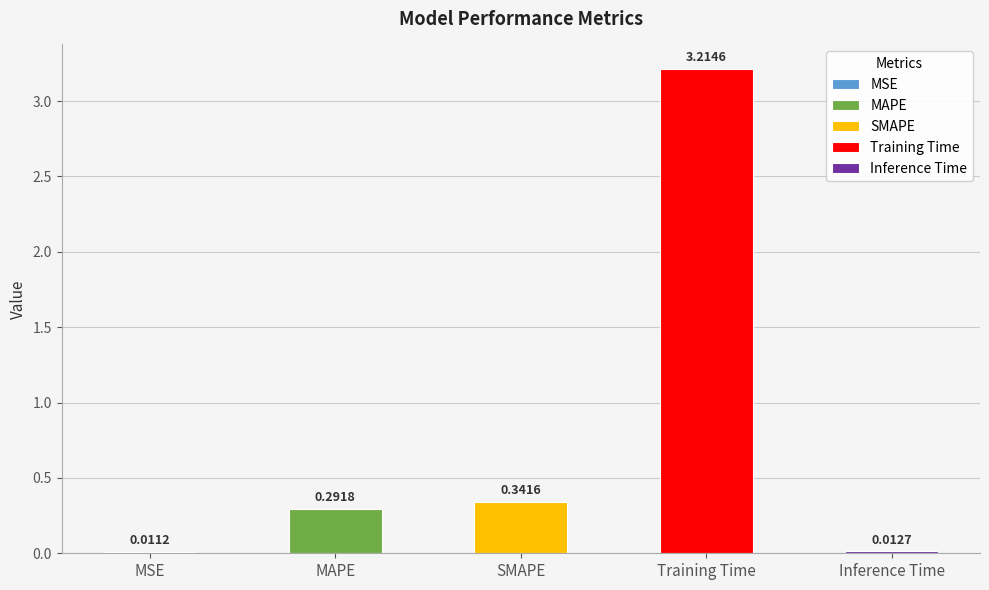

What is the change in value from MSE to SMAPE?

+0.3